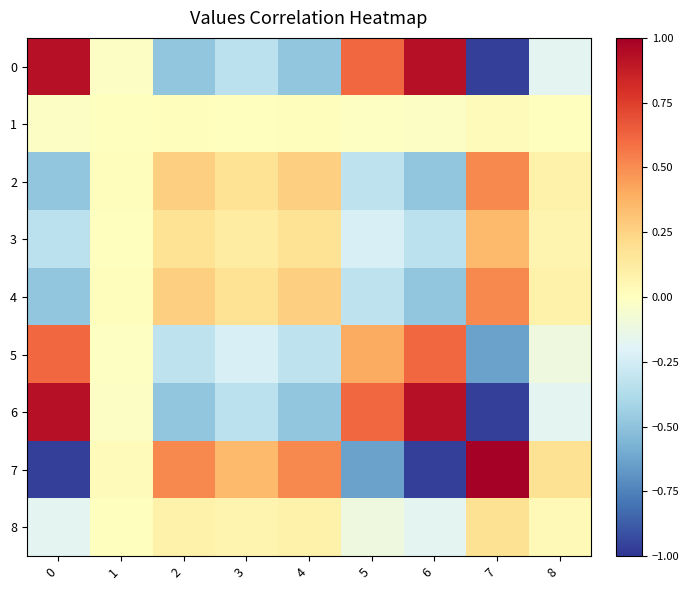

Rank the series at 6 from highest to lowest value.

0, 6, 5, 1, 8, 3, 2, 4, 7